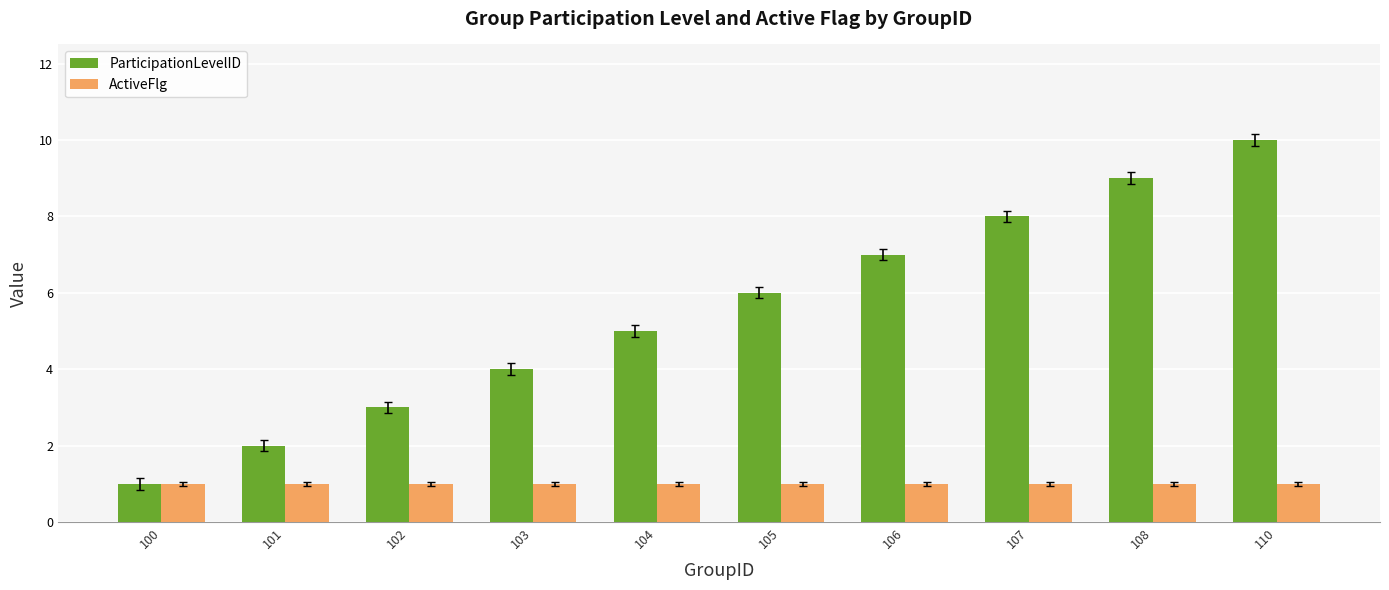

What is the sum of the ParticipationLevelID values at 104 and 108?

14